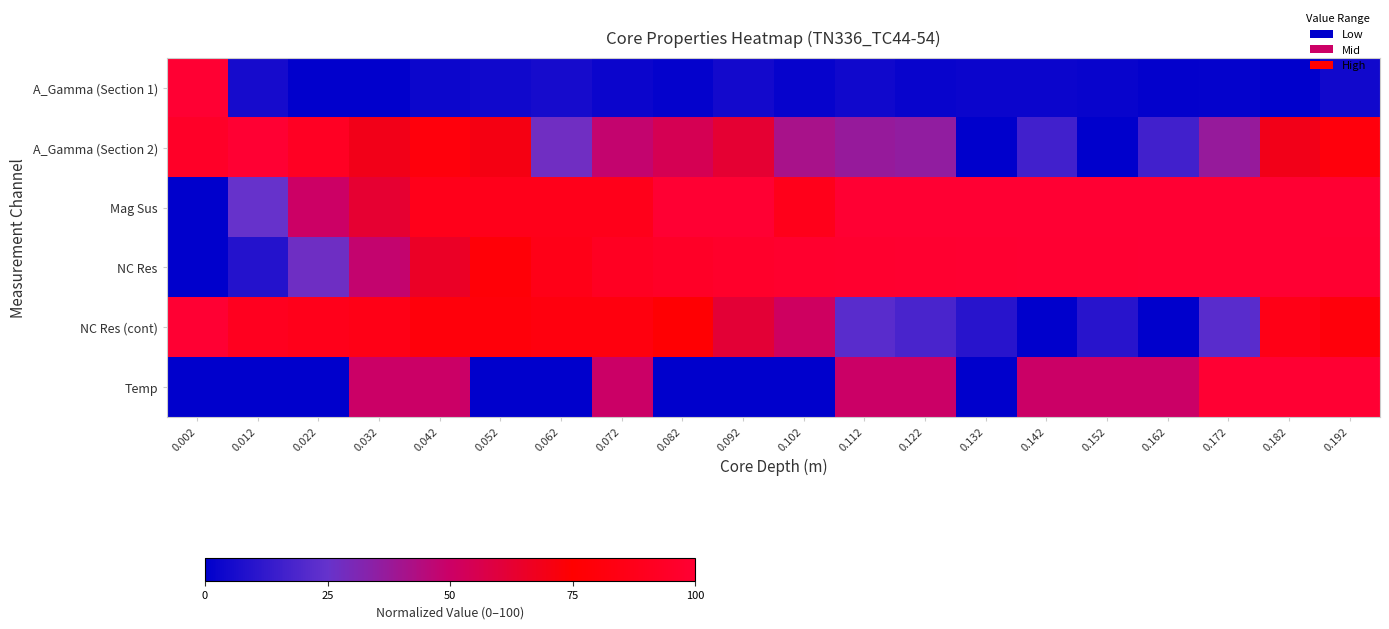

At 0.052, list the series in order from smallest to largest.

Temp, A_Gamma (Section 1), A_Gamma (Section 2), NC Res, NC Res (cont), Mag Sus